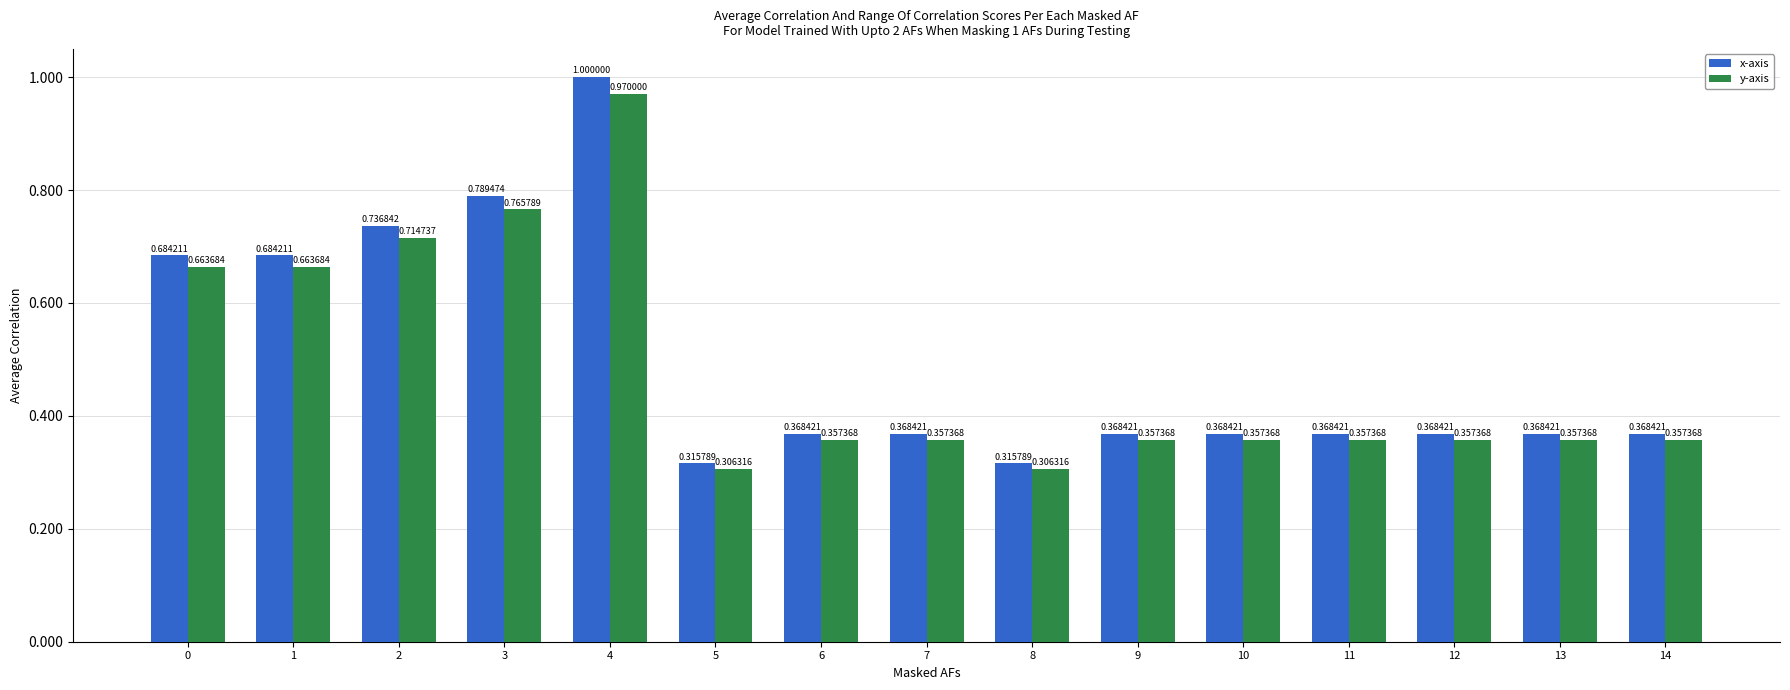

At how many categories does at least one series exceed 0?

15